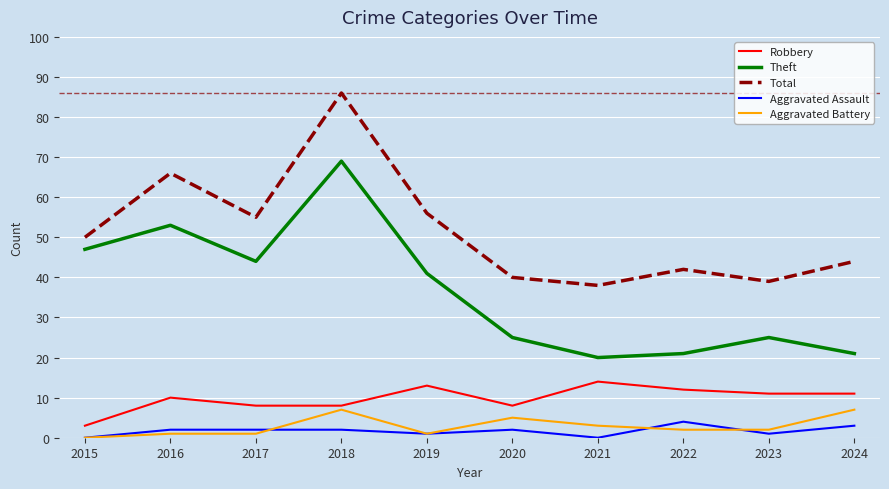

The Theft series shows 36 at 2020. True or false?

False